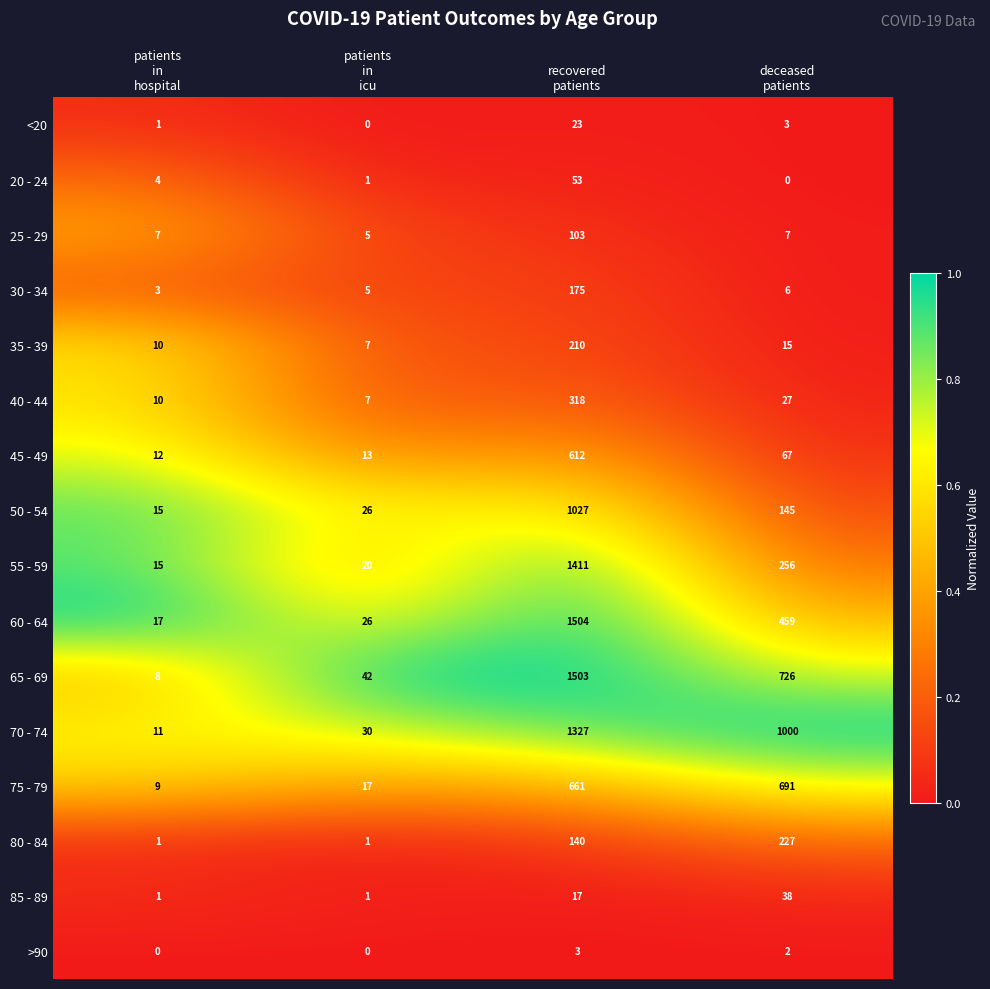

What is the highest value of the 75 - 79 series?

691